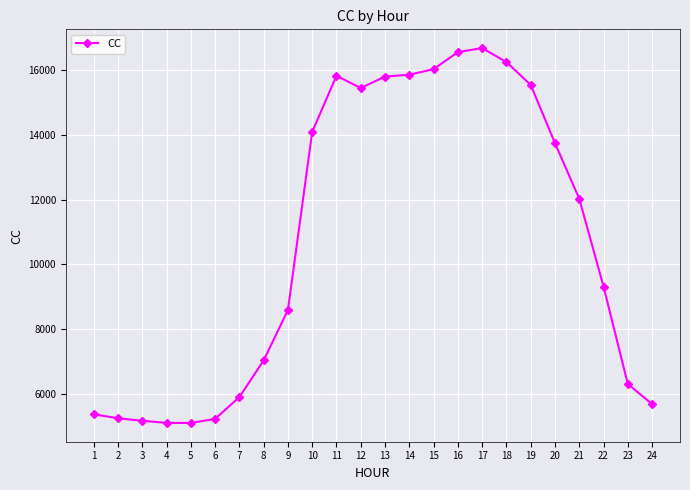

What is the sum of all values?

257978.8